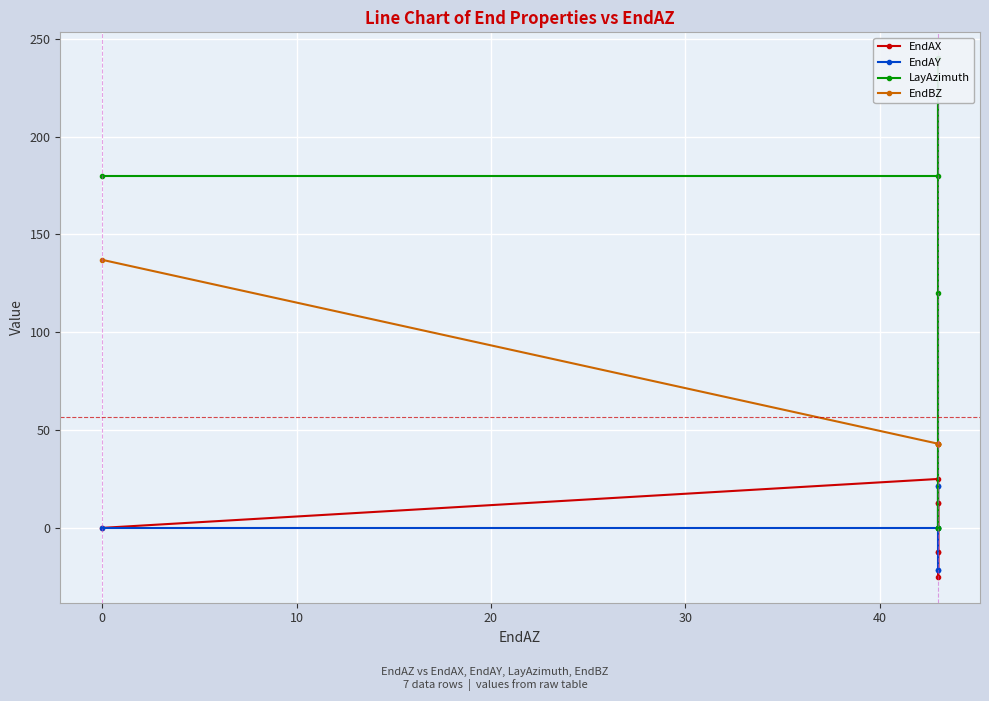

True or false: EndAY and EndBZ cross at least once.

False